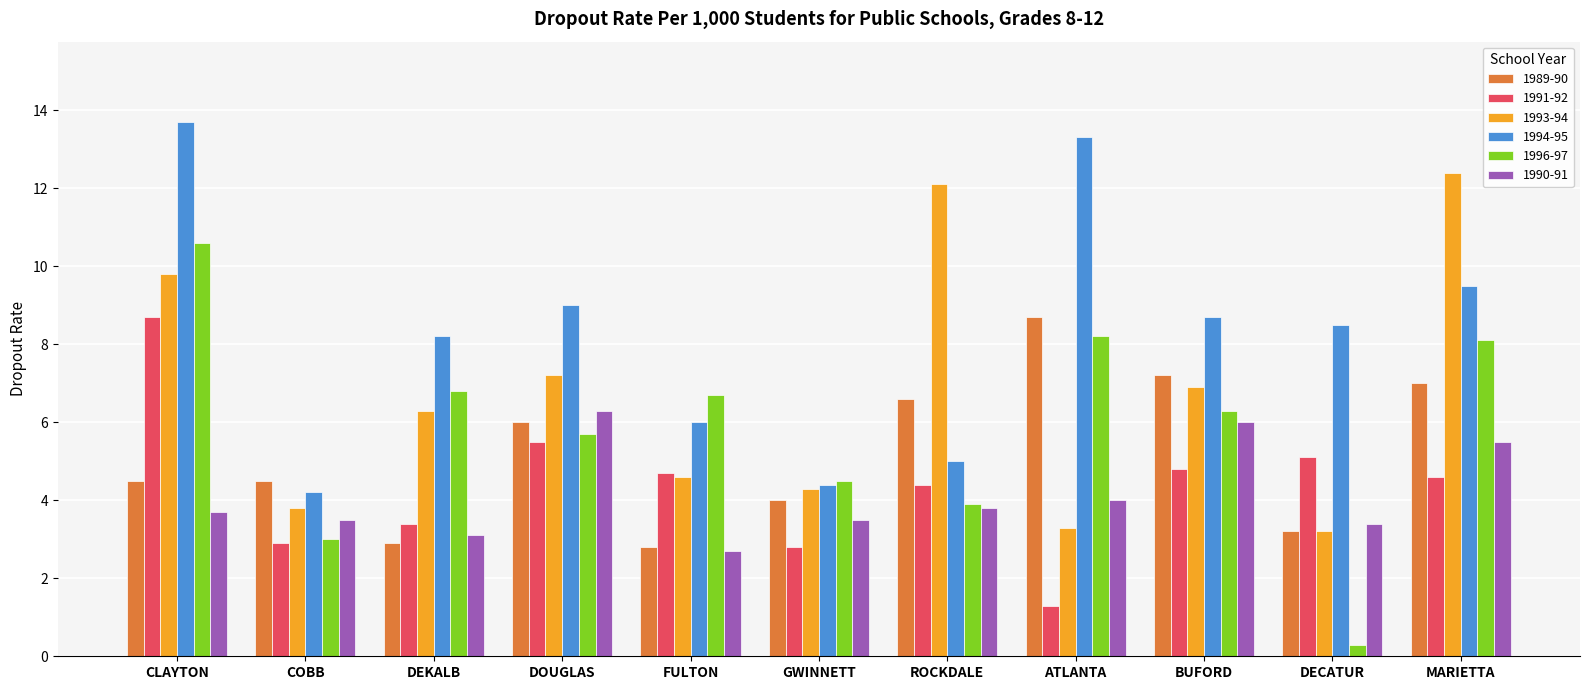

At which label does 1989-90 first exceed 4?

CLAYTON